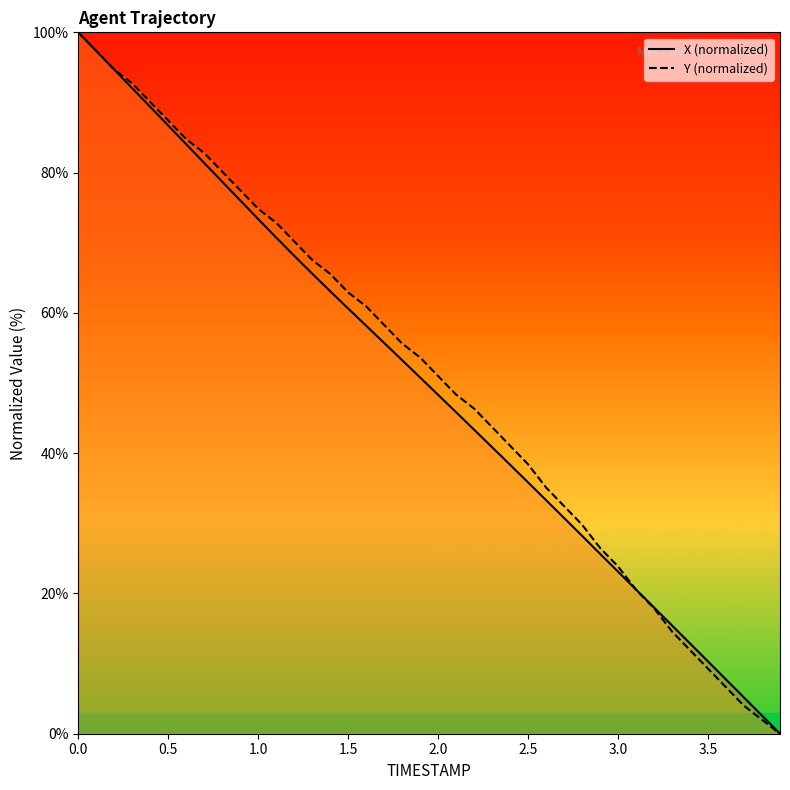

What is the greatest value displayed?

100.0